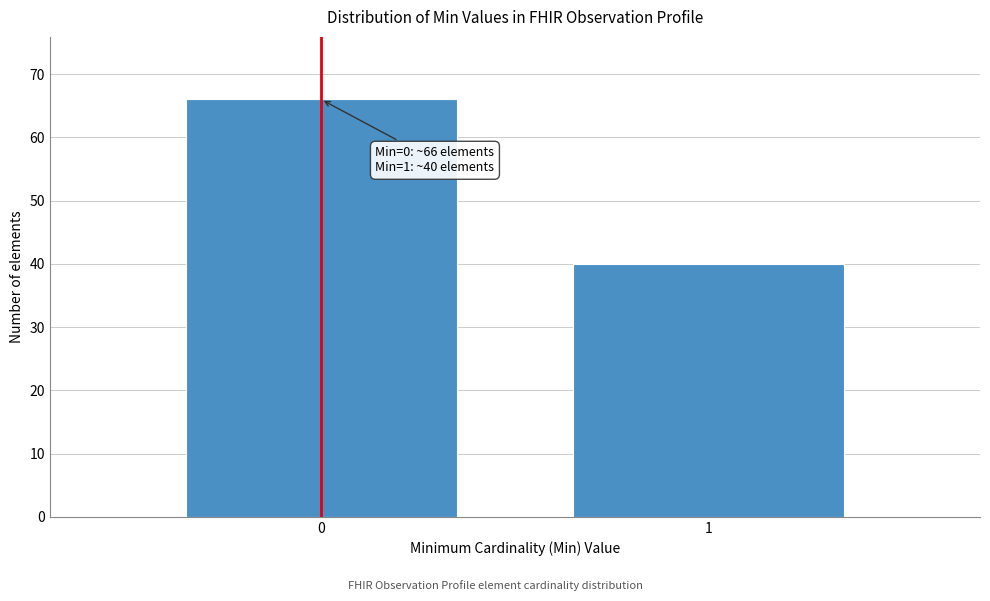

Reading left to right, transcribe all the data shown in this chart.

66	40